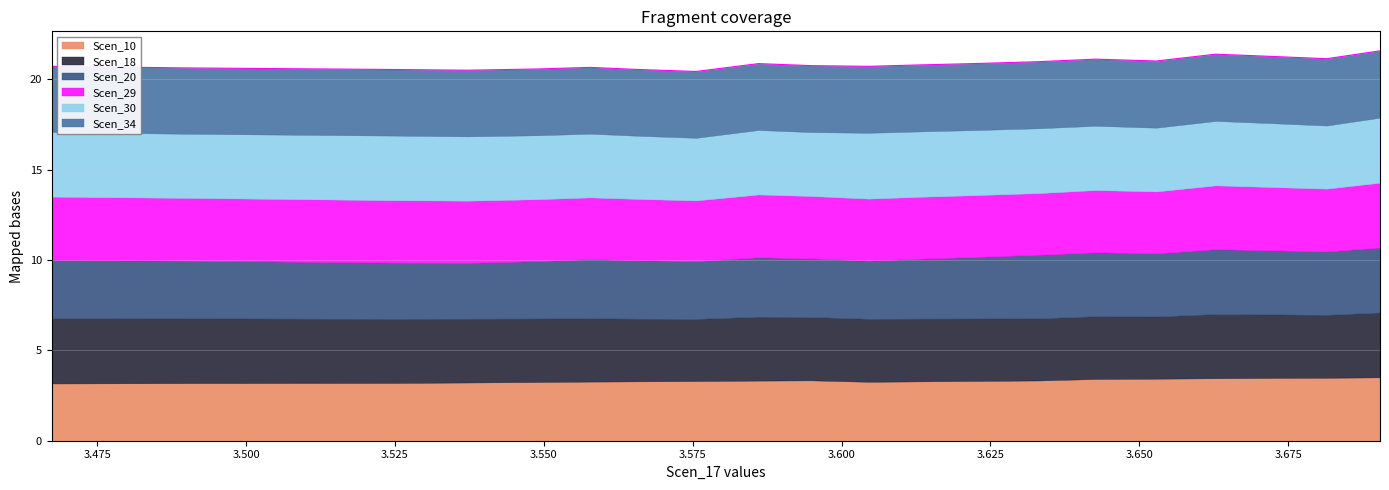

What is the minimum value shown in the chart?

3.1